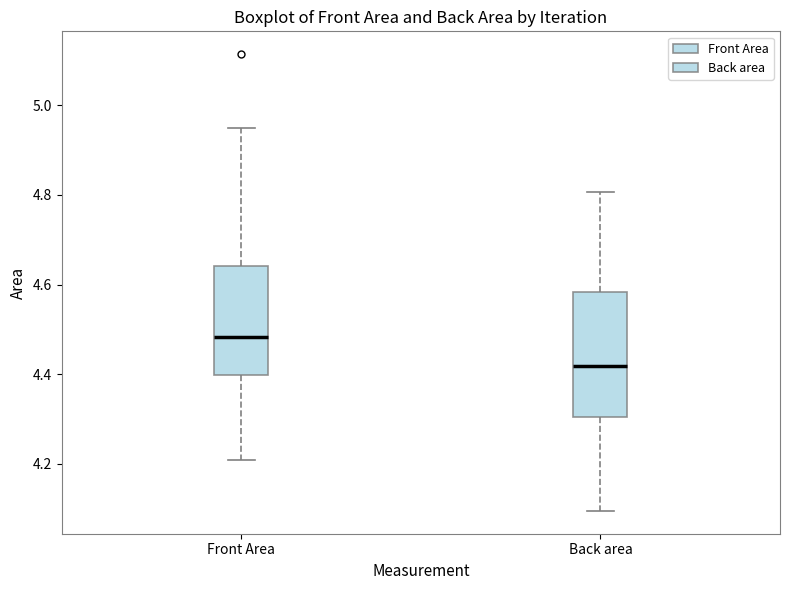

Reading left to right, transcribe this box plot: for each box, give where its median line is, the range the box spans, and where its two whiskers end, as read against the y-axis. The values are not printed on the chart, so give them approximately, as read against the axis.

Front Area: median 4.48, box 4.40 to 4.64, whiskers 4.20 to 4.96
Back area: median 4.42, box 4.30 to 4.58, whiskers 4.10 to 4.80